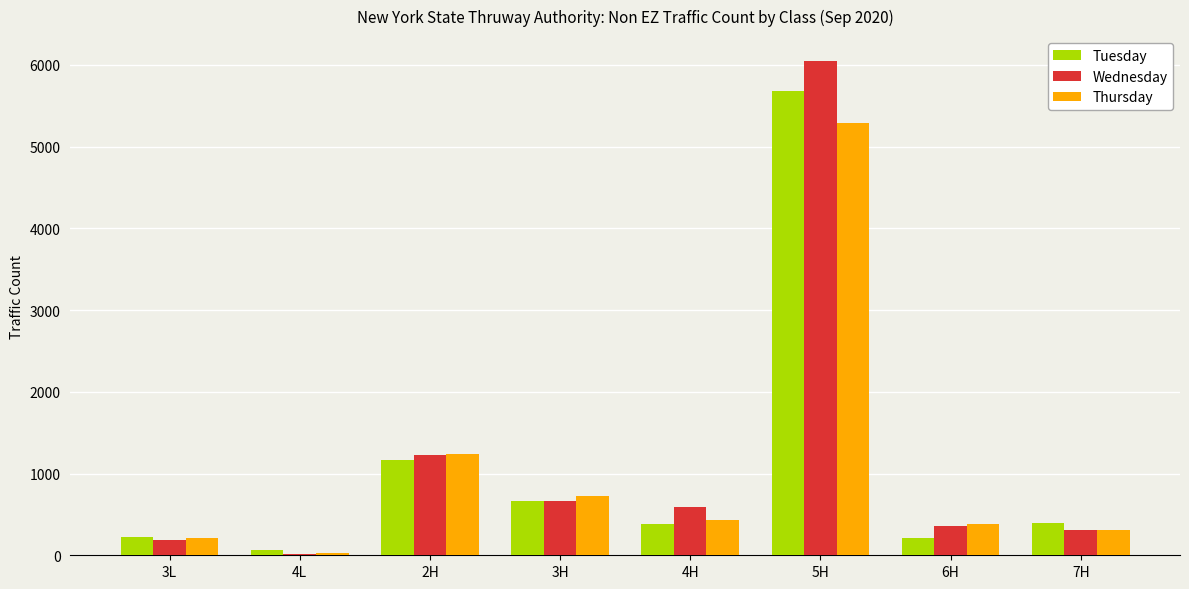

Between 3L and 5H, which series saw the biggest shift?

Wednesday